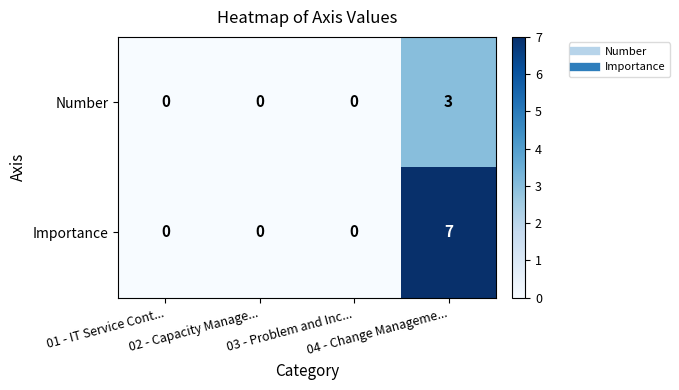

Rank the series by their maximum value, from lowest to highest.

Number, Importance